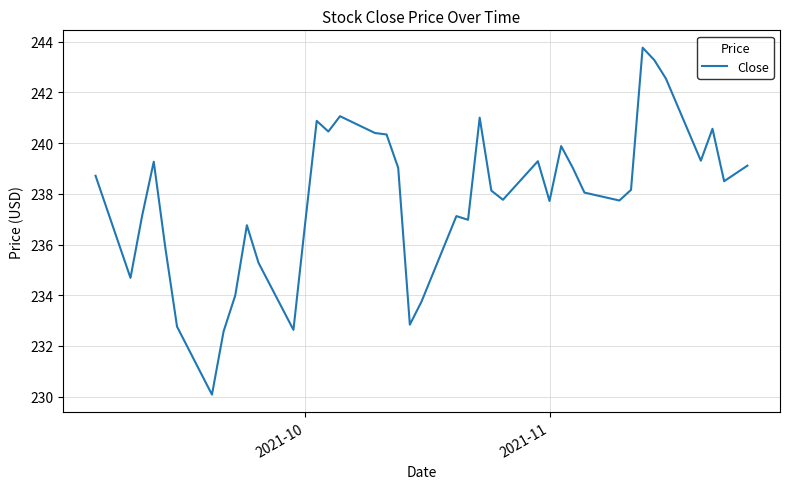

What is the smallest value displayed?

230.1